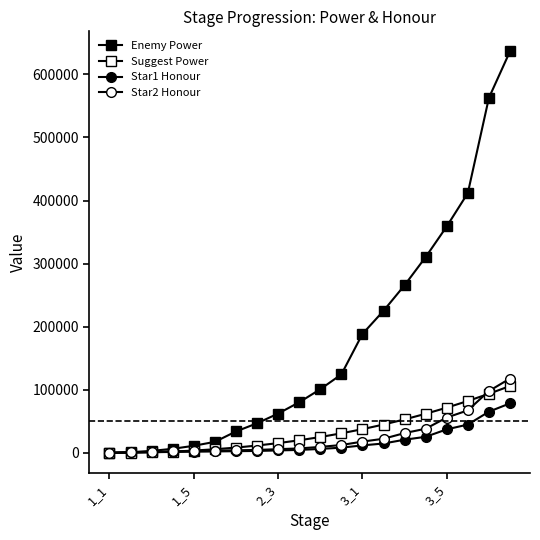

Rank the series by their maximum value, from highest to lowest.

Enemy Power, Star2 Honour, Suggest Power, Star1 Honour